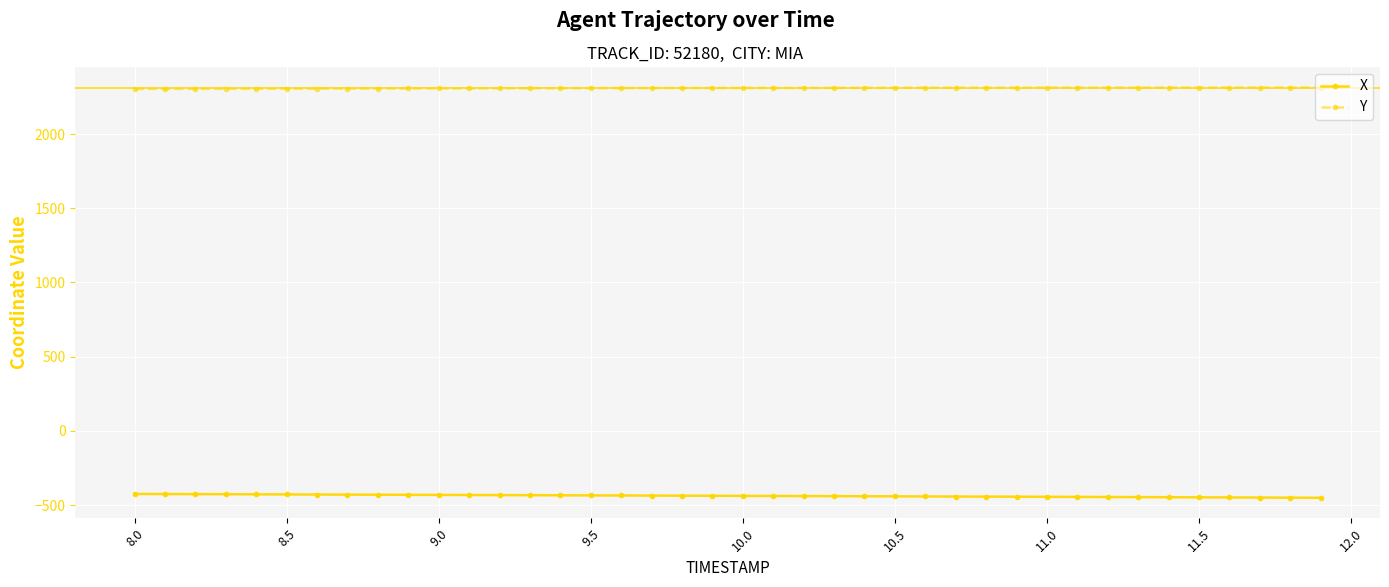

At how many categories does at least one series exceed 921?

40